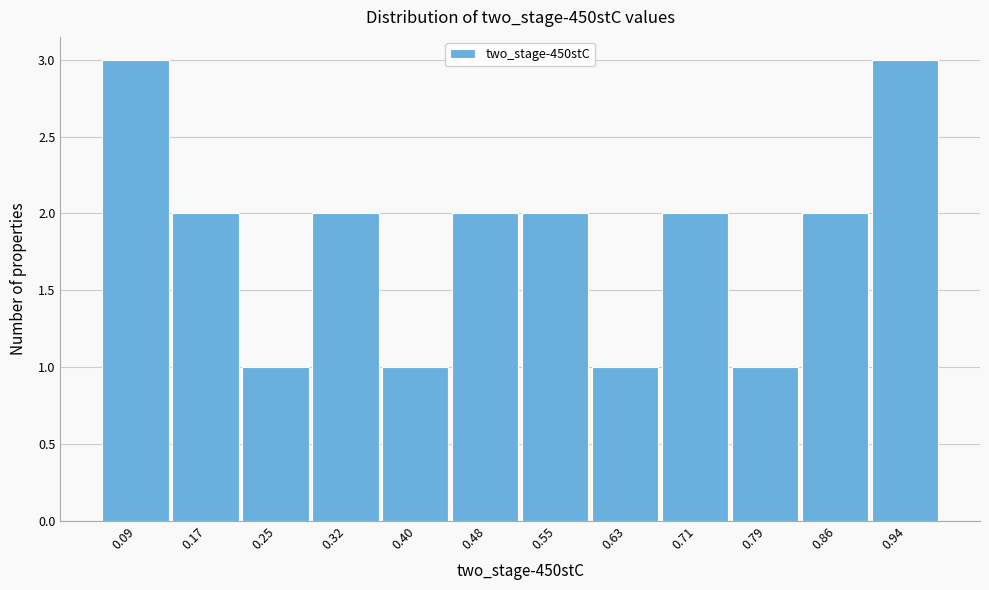

Reading left to right, transcribe this chart: for each bar, give the range it covers on the x-axis and its height. Neither the bar edges nor the heights are printed on the chart, so give them approximately, as read against the axes.

0.05 to 0.13: 3
0.13 to 0.21: 2
0.21 to 0.28: 1
0.28 to 0.36: 2
0.36 to 0.44: 1
0.44 to 0.52: 2
0.52 to 0.59: 2
0.59 to 0.67: 1
0.67 to 0.75: 2
0.75 to 0.82: 1
0.82 to 0.90: 2
0.90 to 0.98: 3